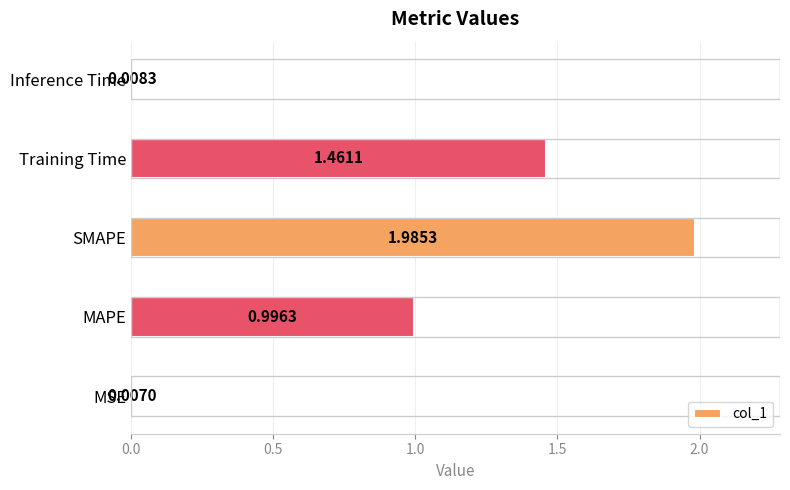

What is the sum of all values?

4.5